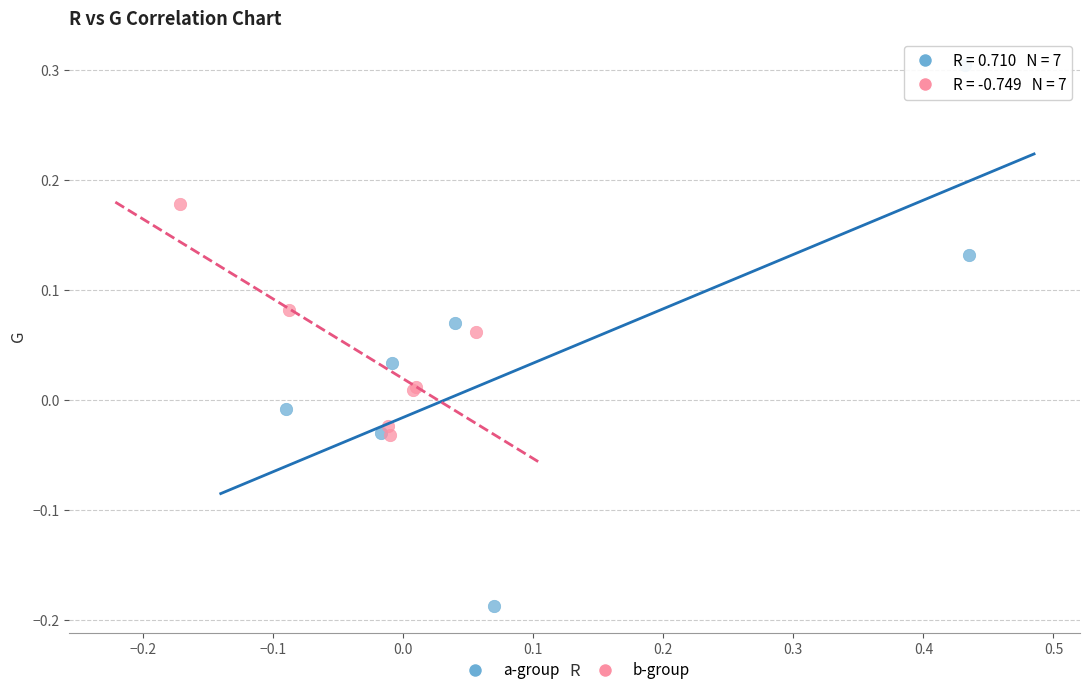

Which series has the largest Y range (max minus min)?

a-group